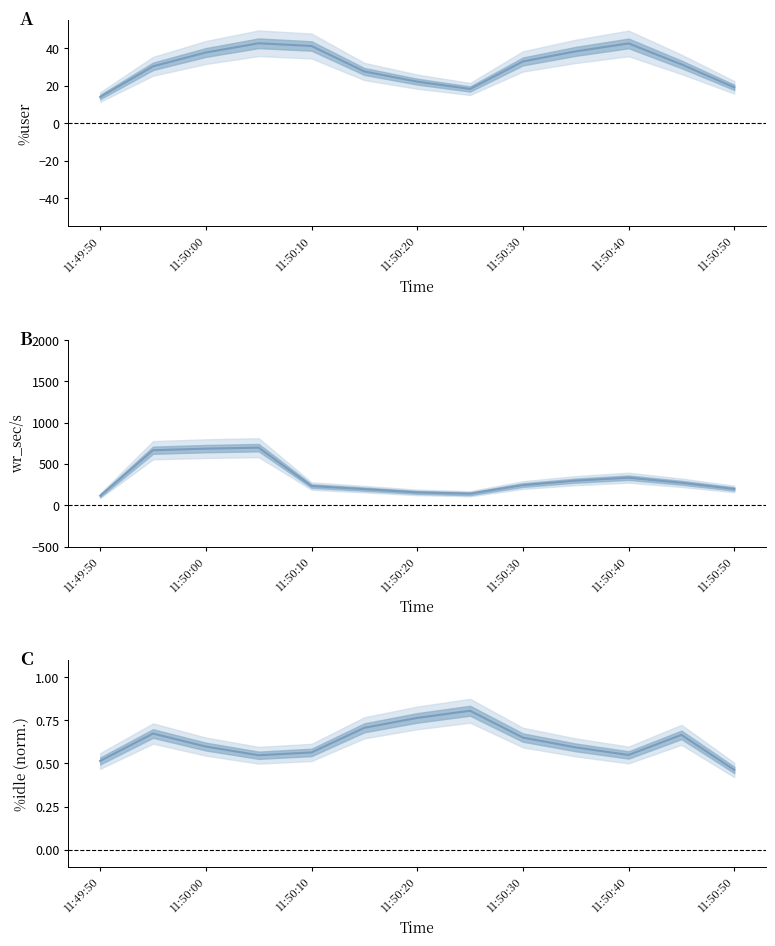

Where is the first local minimum for %user?

7